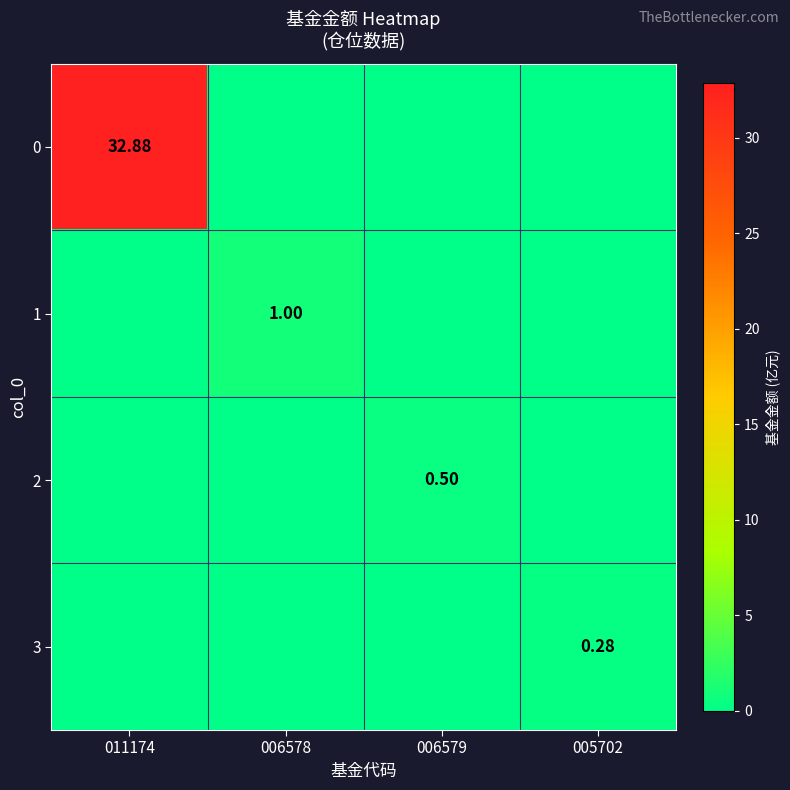

How many categories are shown in the chart?

4